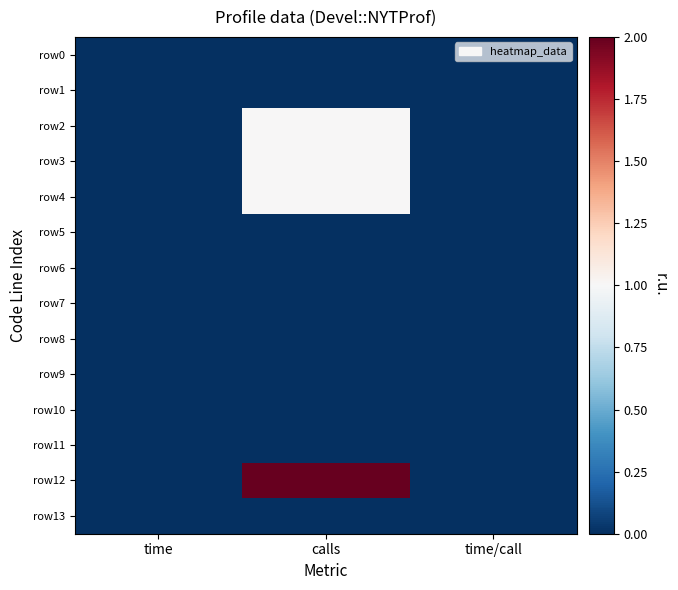

Reading left to right, what are all the values shown in this chart?

row0: time=0.0	calls=0.0	time/call=0.0
row1: time=0.0	calls=0.0	time/call=0.0
row2: time=0.0	calls=1.0	time/call=0.0
row3: time=0.0	calls=1.0	time/call=0.0
row4: time=0.0	calls=1.0	time/call=0.0
row5: time=0.0	calls=0.0	time/call=0.0
row6: time=0.0	calls=0.0	time/call=0.0
row7: time=0.0	calls=0.0	time/call=0.0
row8: time=0.0	calls=0.0	time/call=0.0
row9: time=0.0	calls=0.0	time/call=0.0
row10: time=0.0	calls=0.0	time/call=0.0
row11: time=0.0	calls=0.0	time/call=0.0
row12: time=0.0	calls=2.0	time/call=0.0
row13: time=0.0	calls=0.0	time/call=0.0